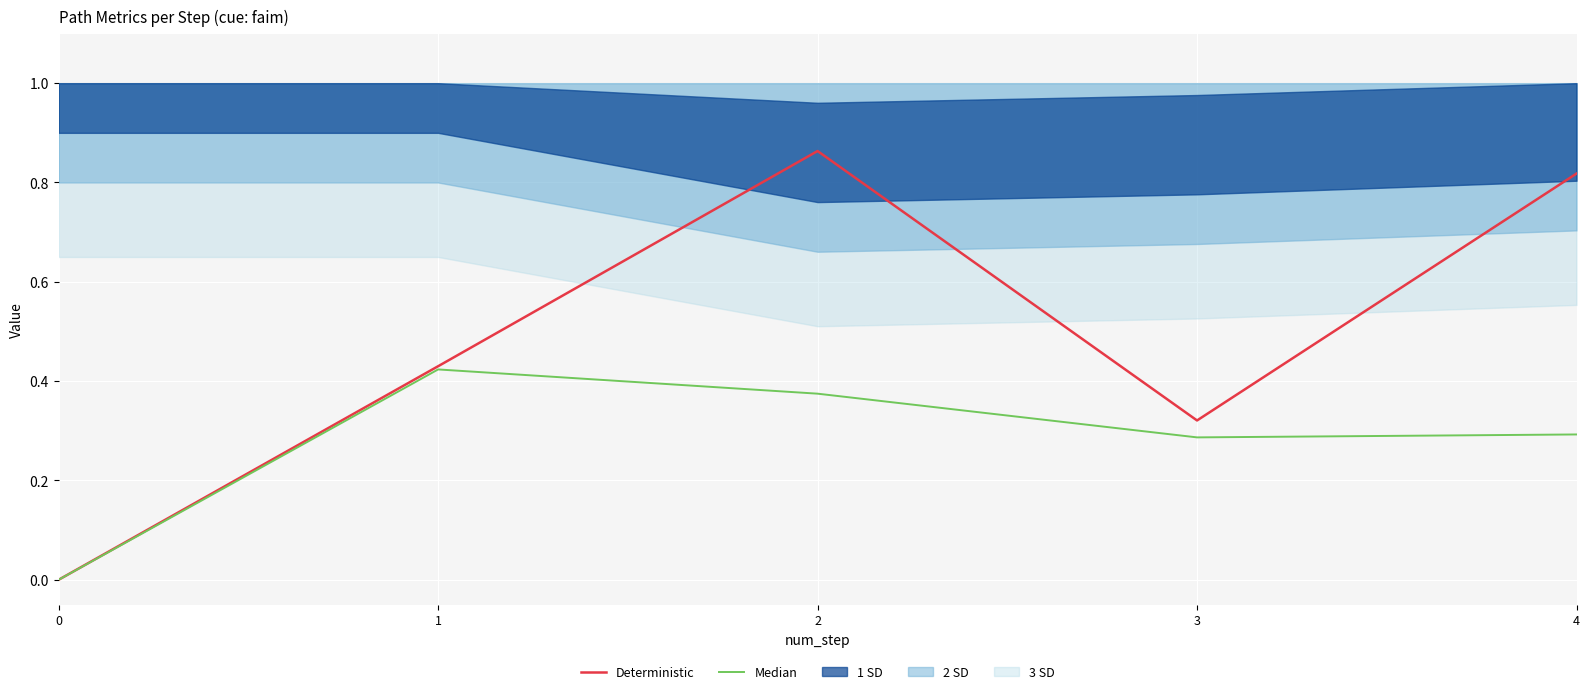

Is the value of Median at 3 greater than the value of Deterministic at 4?

No